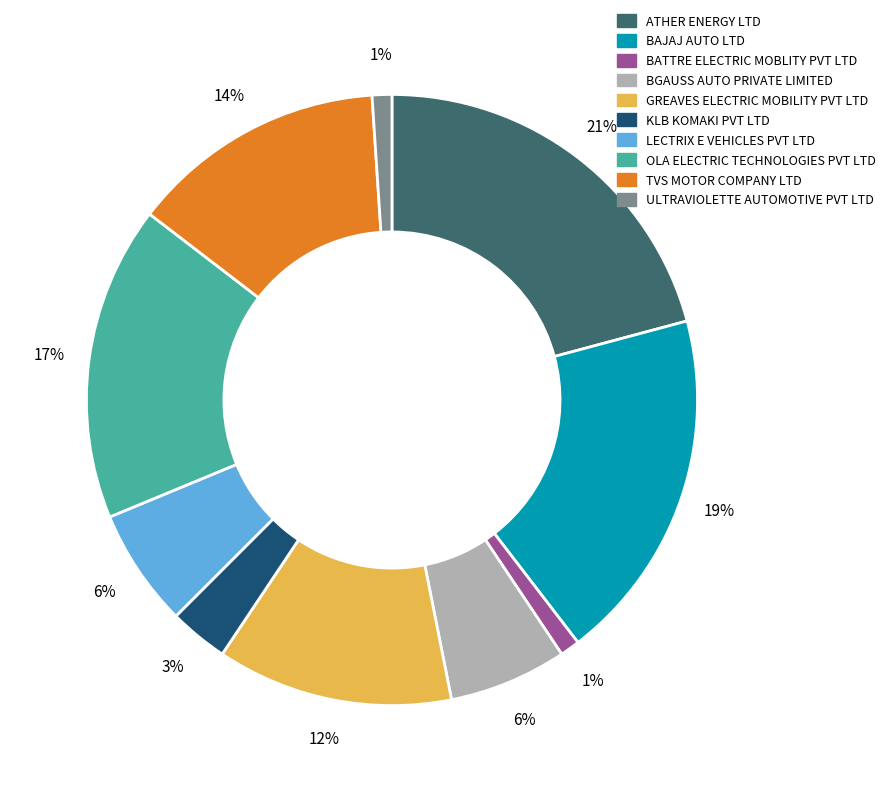

True or false: GREAVES ELECTRIC MOBILITY PVT LTD accounts for 21% of the total.

False